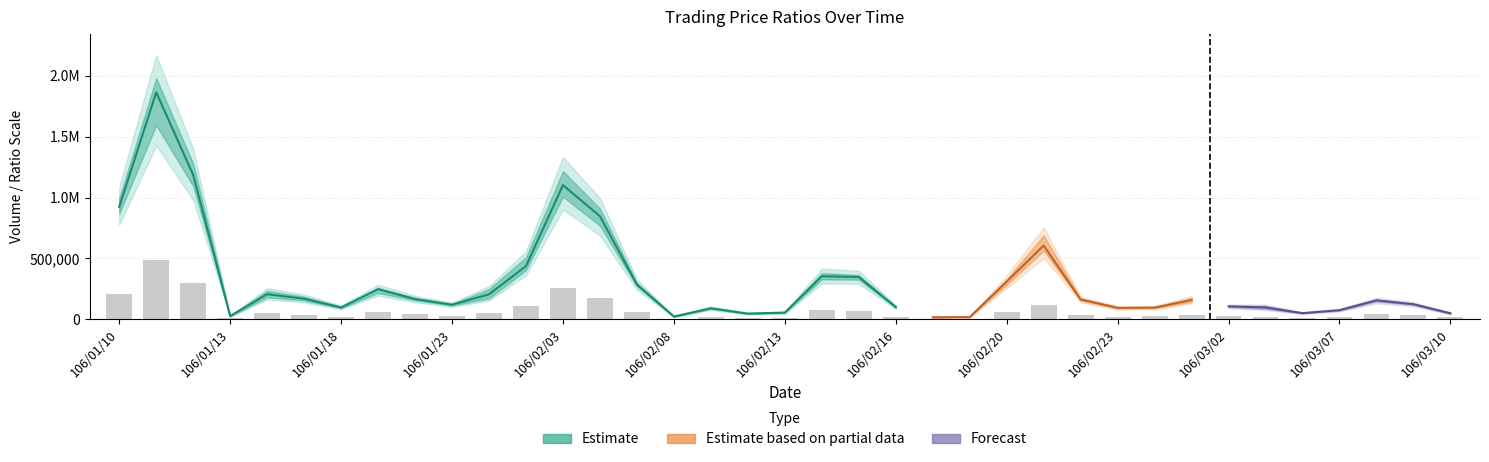

What is the smallest value displayed?

3272.7